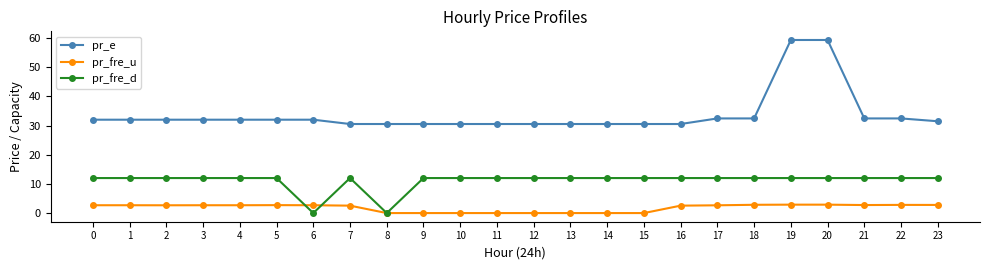

Rank the series by their maximum value, from highest to lowest.

pr_e, pr_fre_d, pr_fre_u